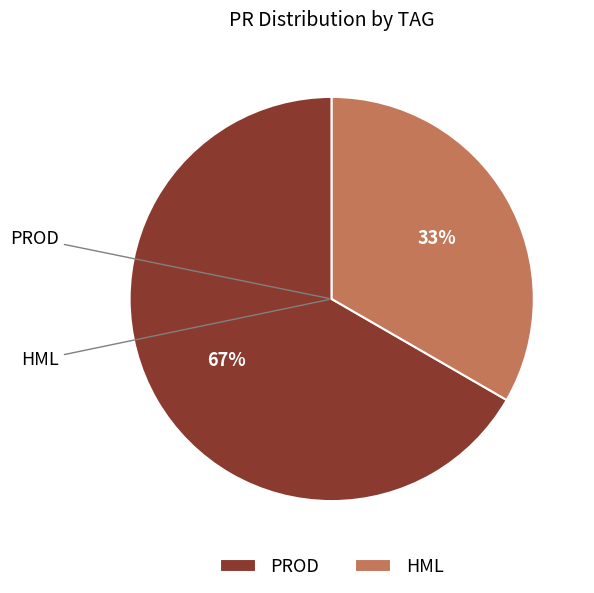

To the nearest percent, what is the difference between the largest and smallest slice percentages?

33%